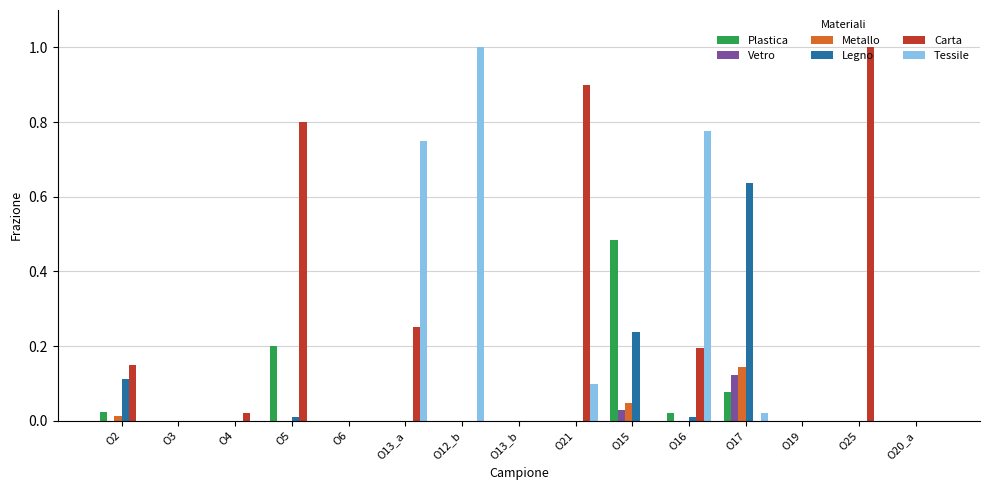

Between O6 and O13_a, which series saw the biggest shift?

Tessile